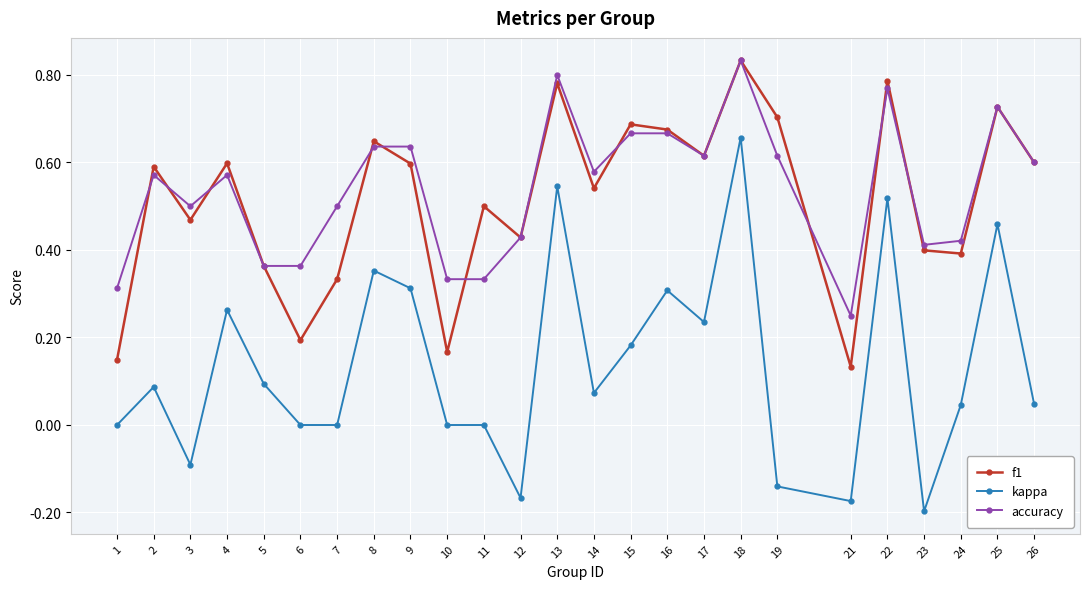

Where is the first local minimum for kappa?

3